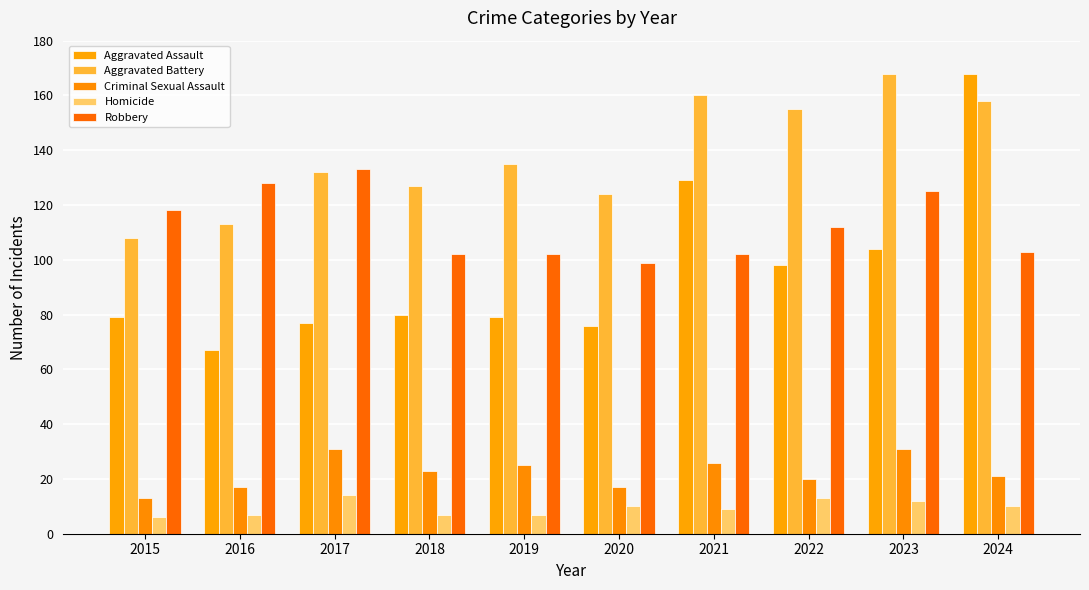

What is the smallest value displayed?

6